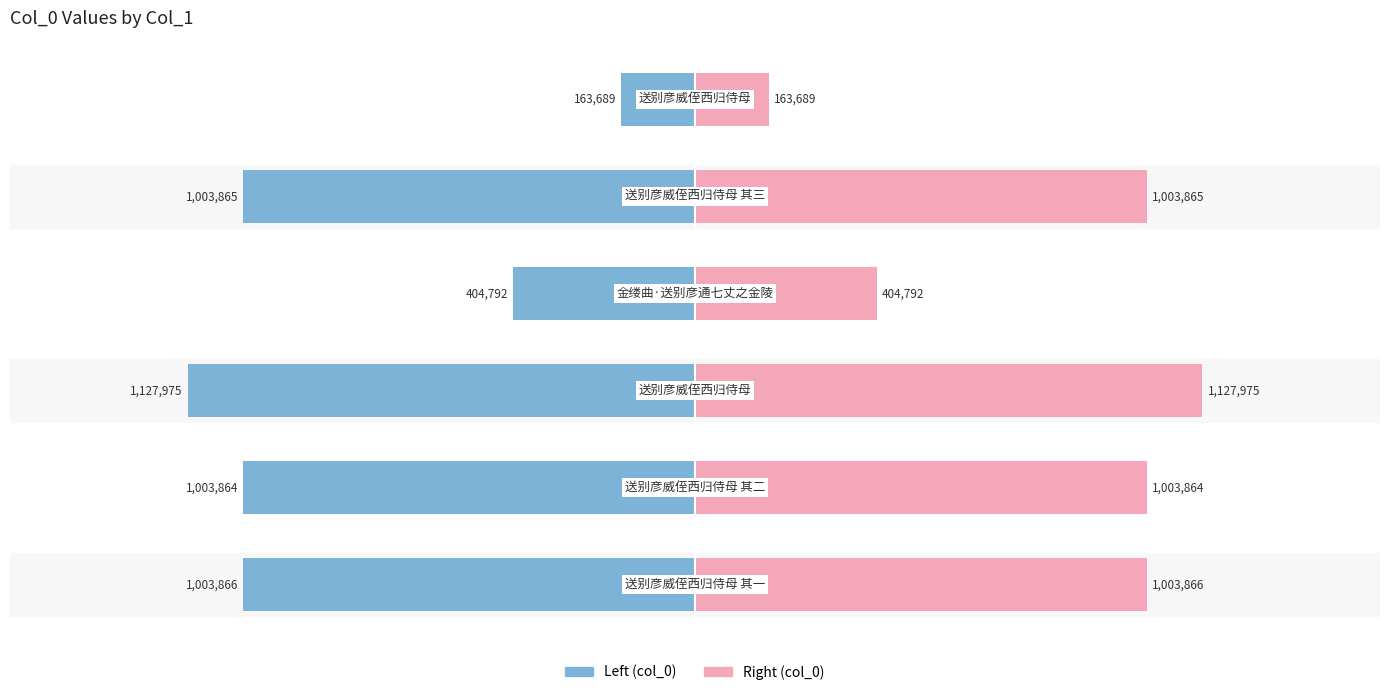

List the series in order of their peak value, lowest first.

col_0 (left), col_0 (right)